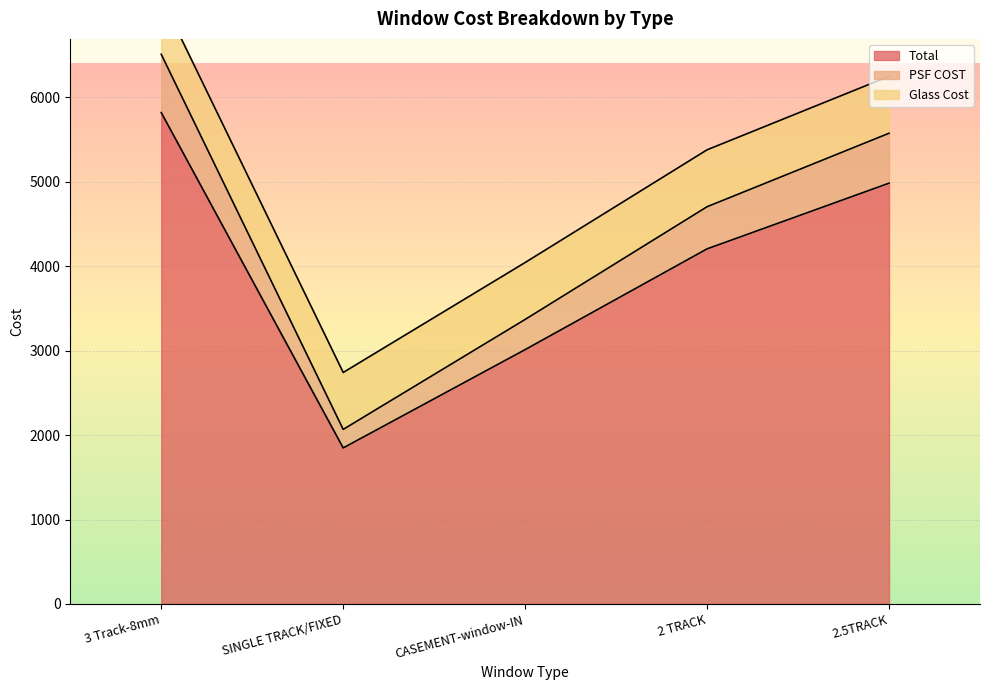

What is the label of the 2nd point from the right?

2 TRACK